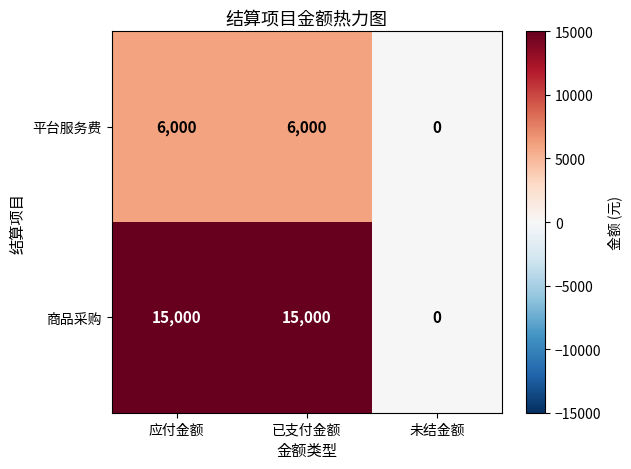

Which series has the widest spread of values?

商品采购